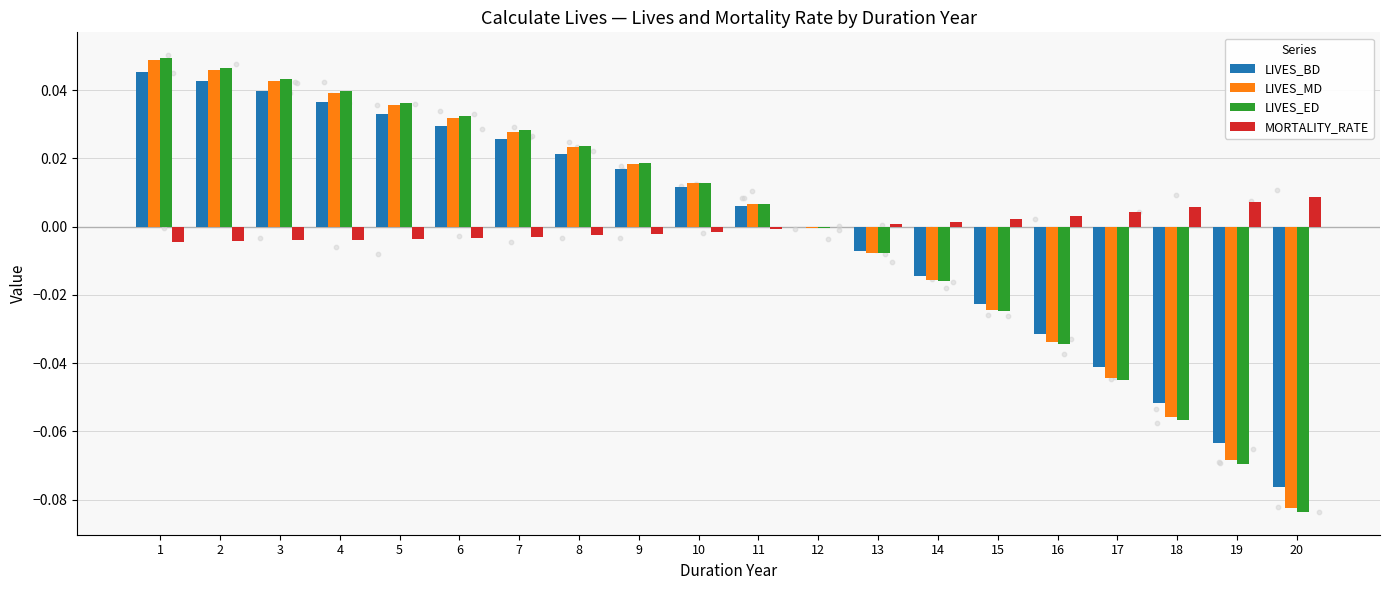

Which series contains the highest Y value?

LIVES_ED